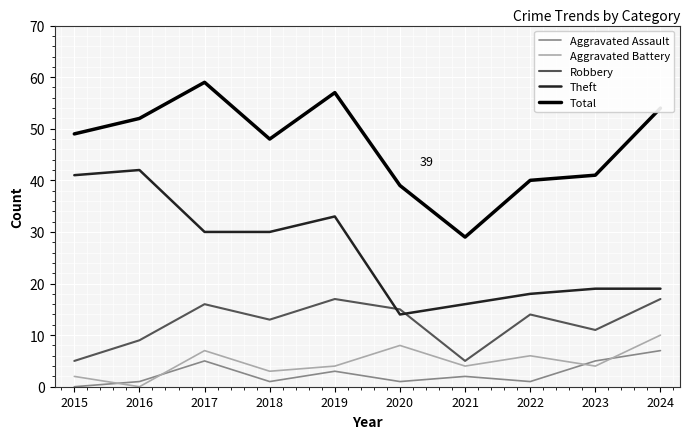

How many values in Aggravated Battery are above zero?

9